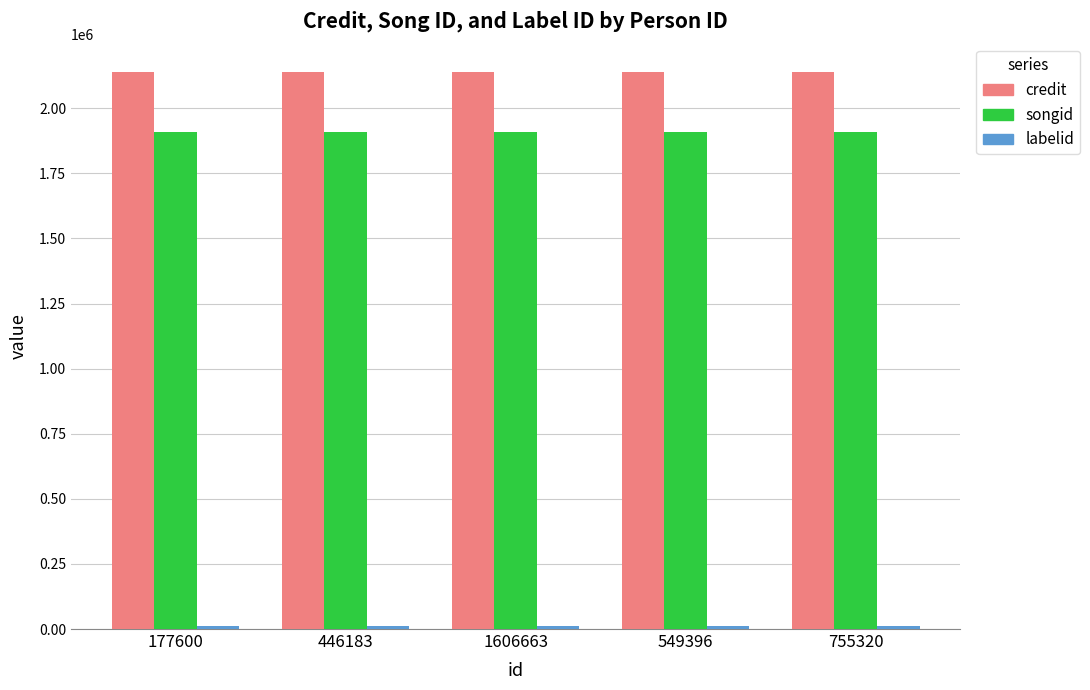

What is the greatest value displayed?

2141238